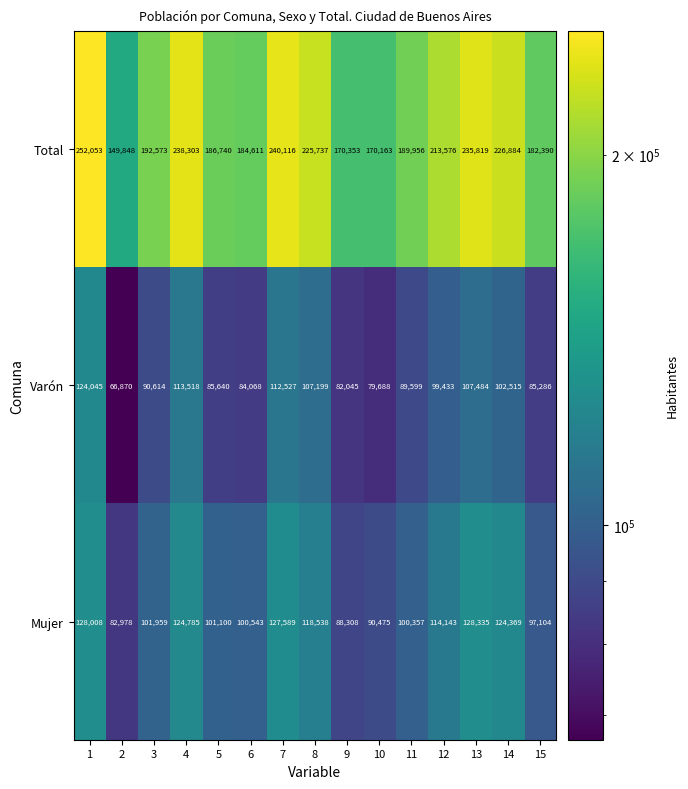

Which series has the widest spread of values?

Total